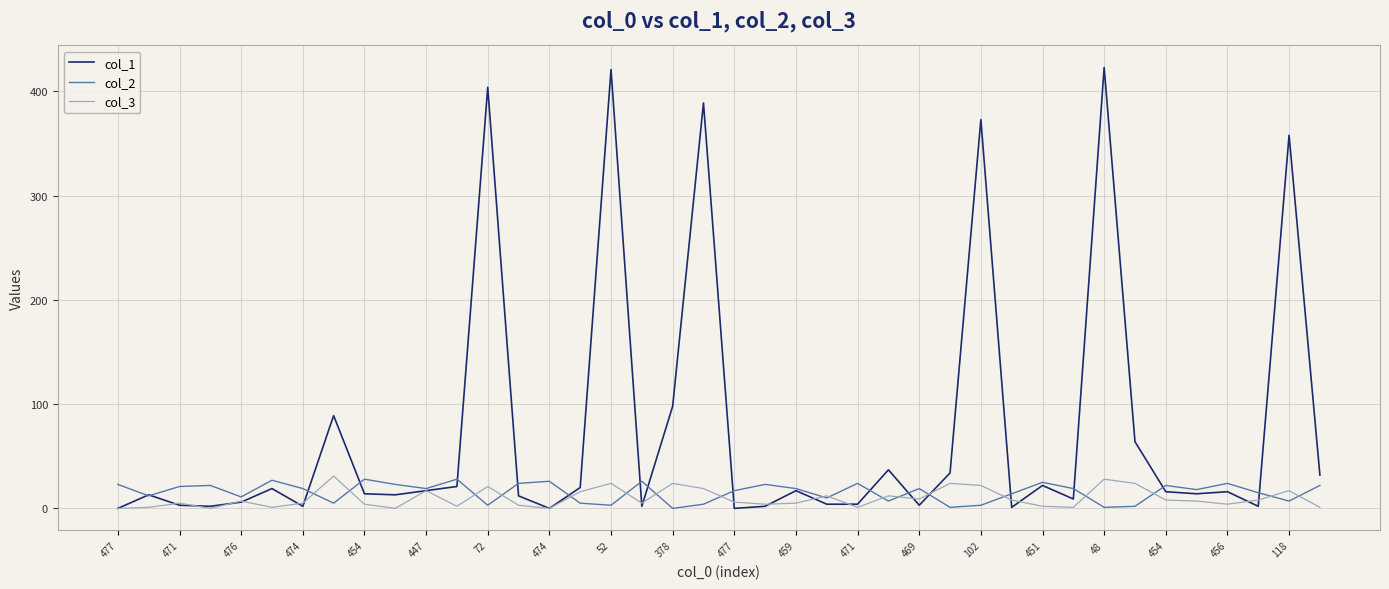

What is the sum of all col_3 values?

388